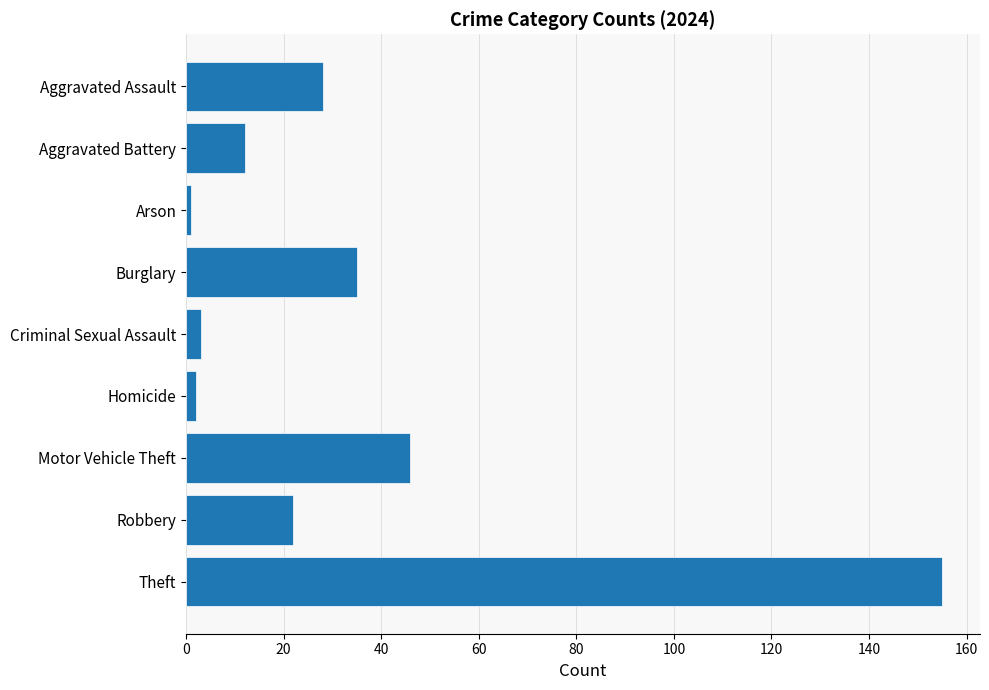

Reading bottom to top, what are all the values shown in this chart?

Theft=155	Robbery=22	Motor Vehicle Theft=46	Homicide=2	Criminal Sexual Assault=3	Burglary=35	Arson=1	Aggravated Battery=12	Aggravated Assault=28